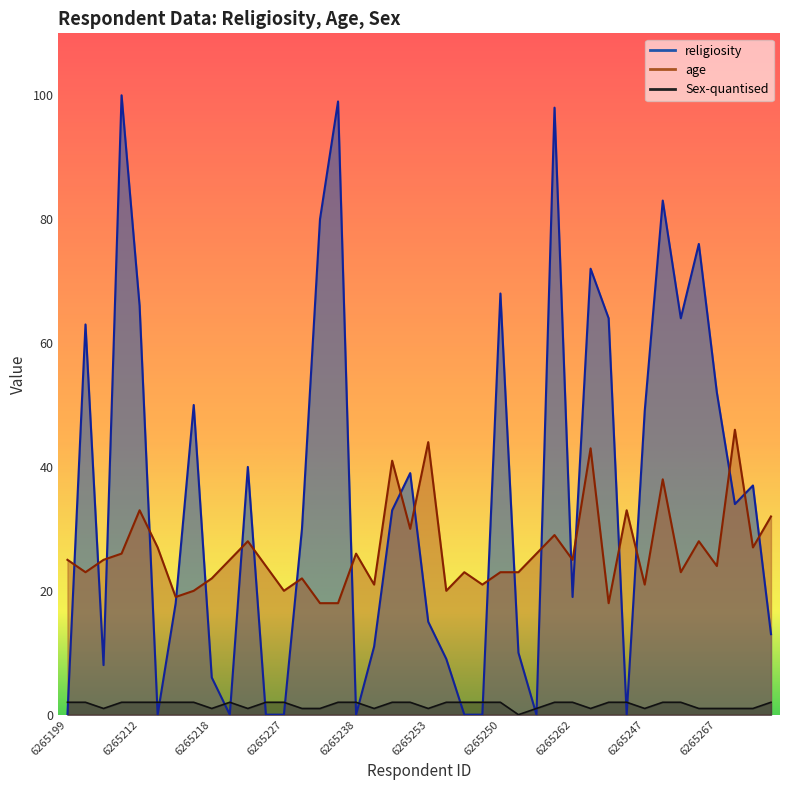

True or false: Sex-quantised and age cross at least once.

False